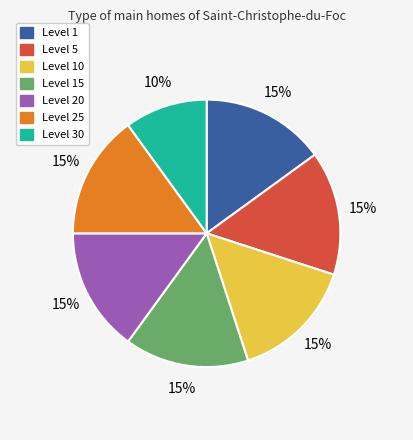

Does Level 10 represent more than half of the total?

No